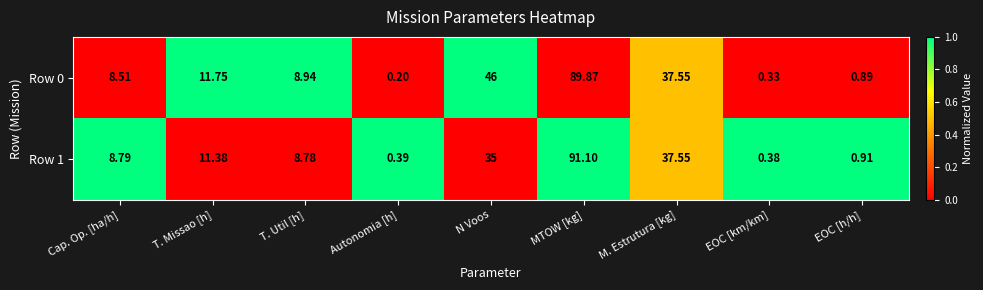

At which category is the sum across all series the highest?

MTOW [kg]